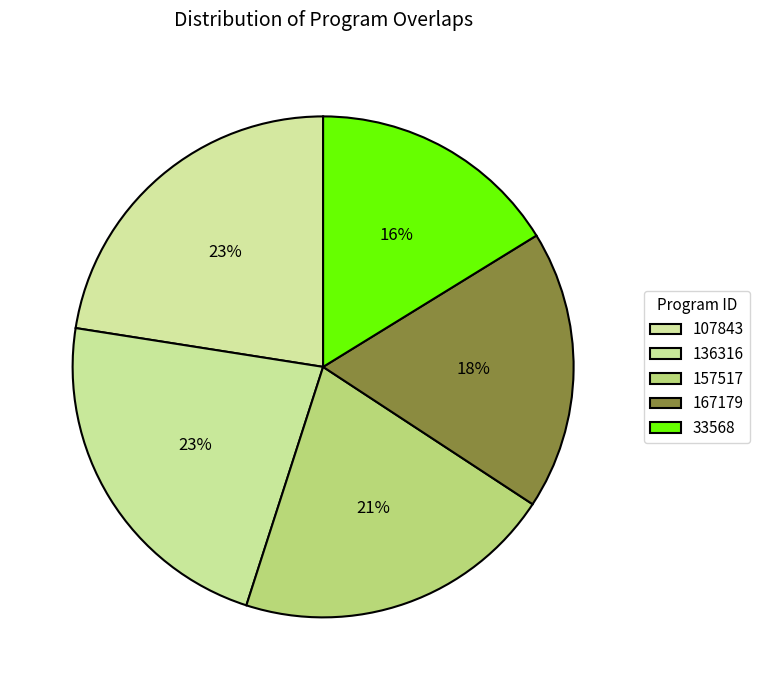

To the nearest percent, what portion does 107843 represent?

23%